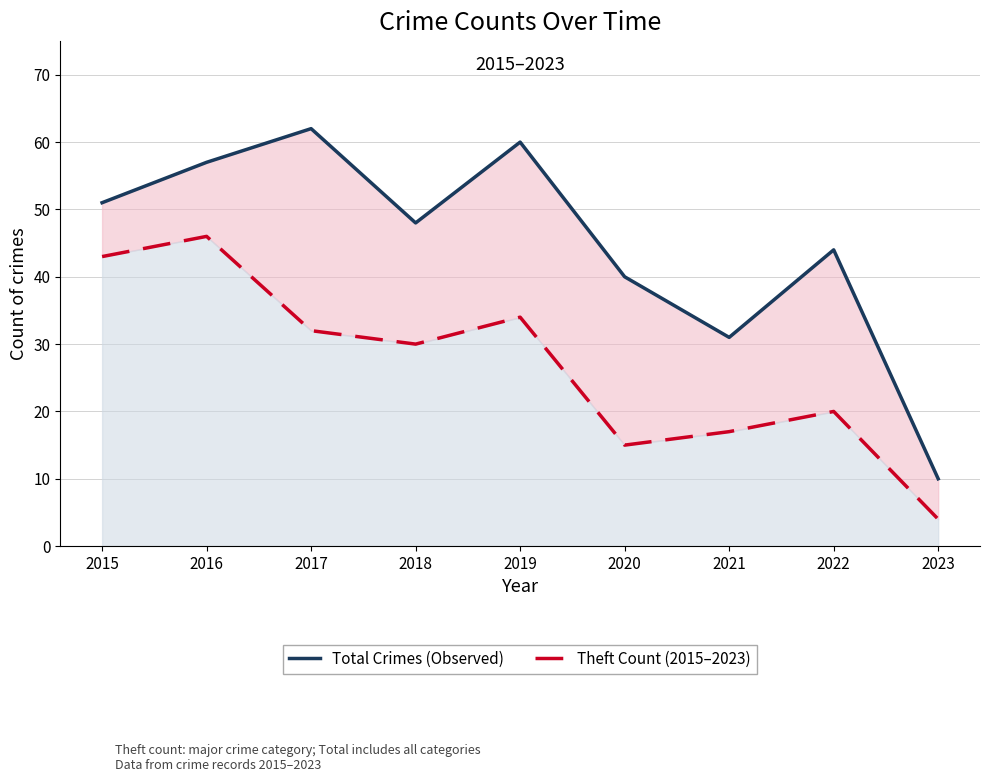

Reading left to right, what are all the values shown in this chart?

Total Crimes (Observed): 2015=51	2016=57	2017=62	2018=48	2019=60	2020=40	2021=31	2022=44	2023=10
Theft Count (2015–2023): 2015=43	2016=46	2017=32	2018=30	2019=34	2020=15	2021=17	2022=20	2023=4